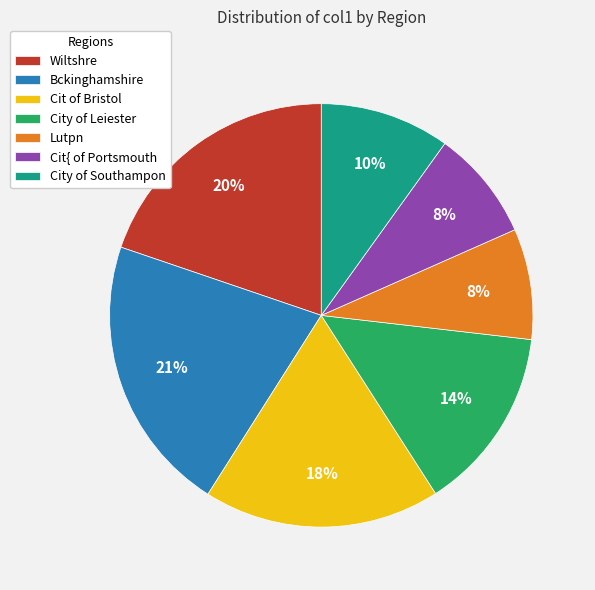

What percentage is the Bckinghamshire slice, to the nearest percent?

21%